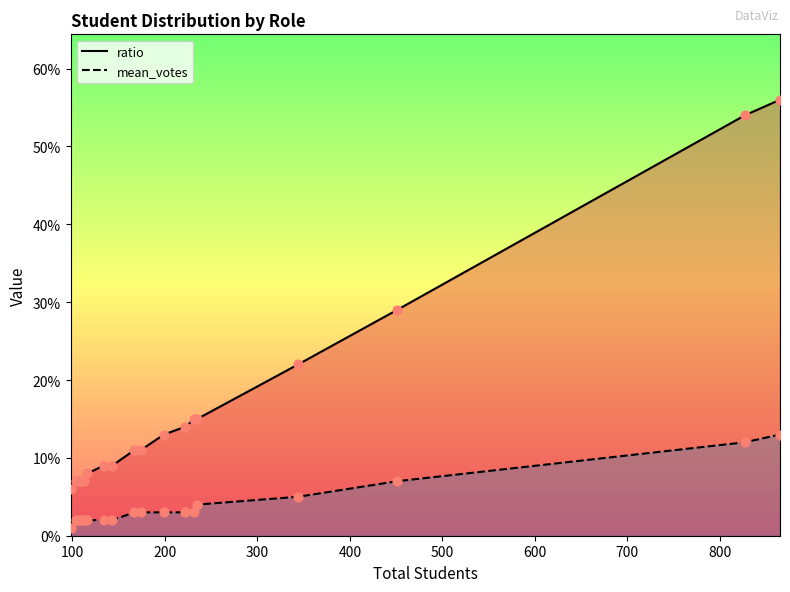

What are all the series names shown in the legend?

ratio, mean_votes